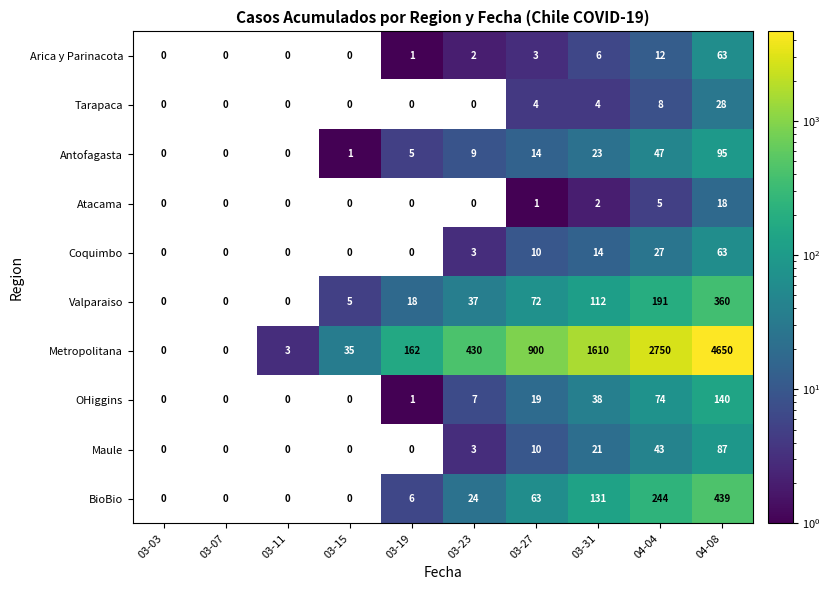

Where is Arica y Parinacota nearest to the value 31?

04-04